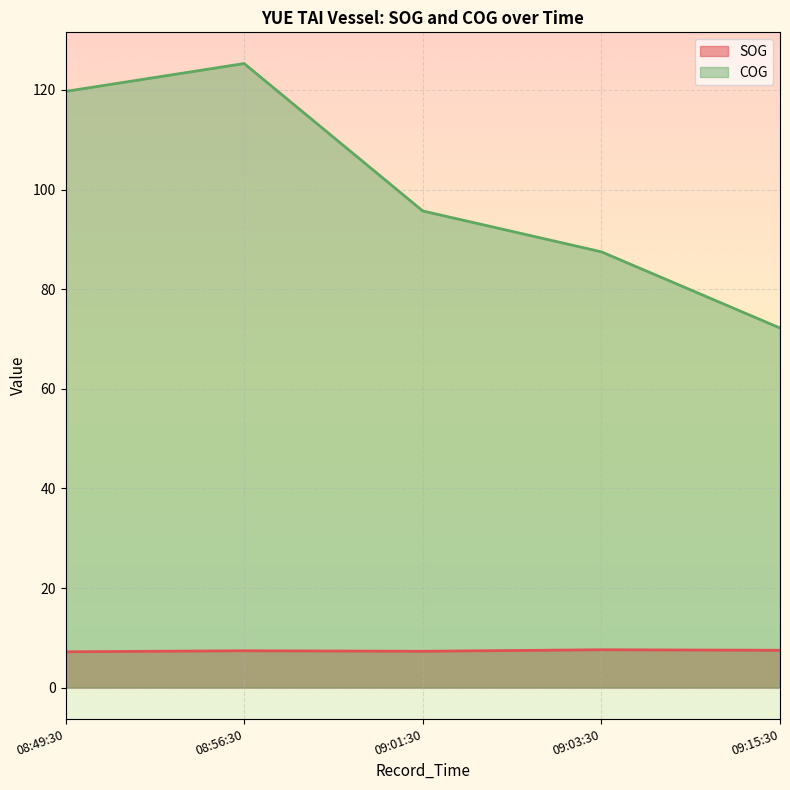

At which category is the sum across all series the highest?

08:56:30